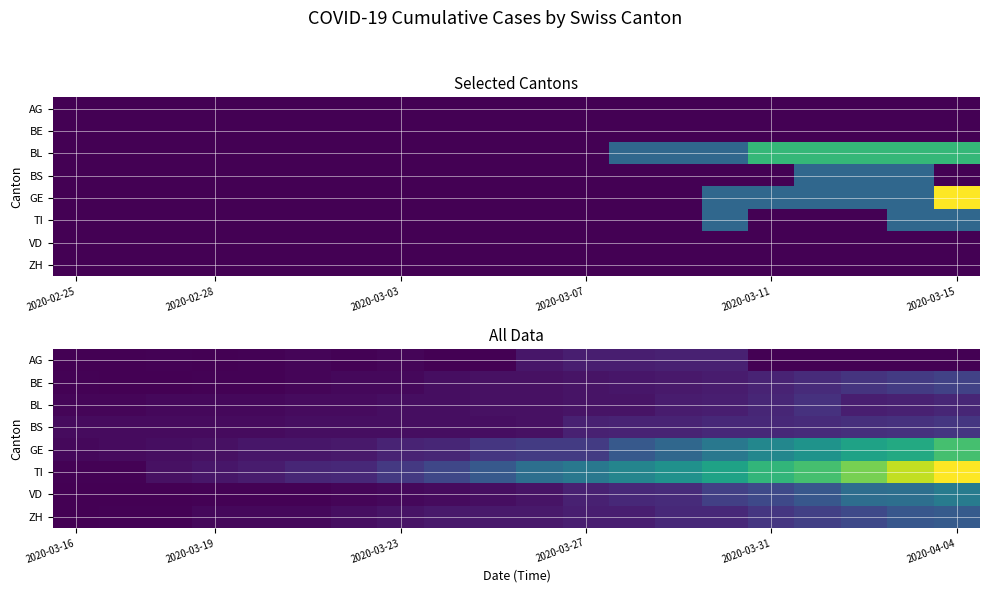

How many distinct data groups are displayed?

8